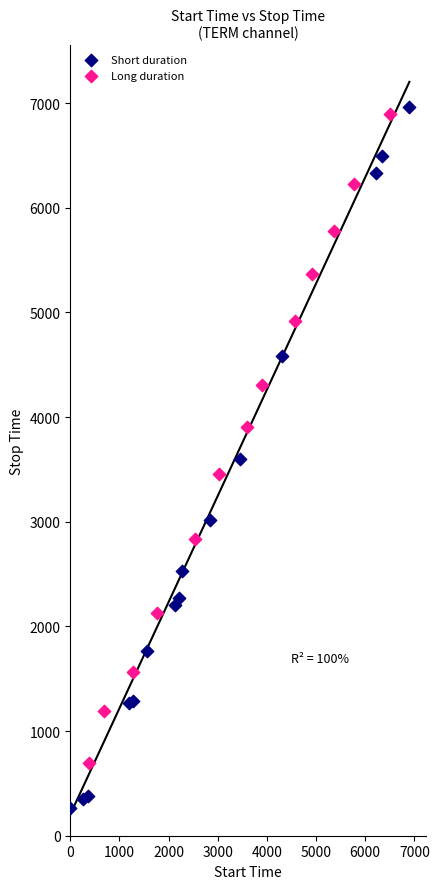

Which series has the largest Y range (max minus min)?

Short duration